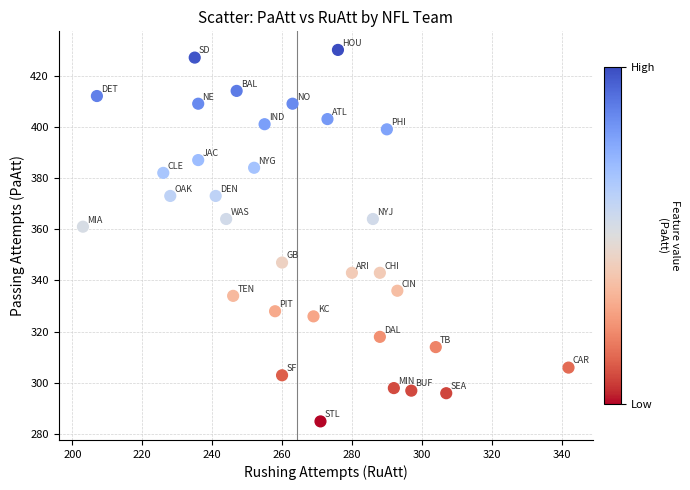

What is the range of Y values (max minus min)?

145